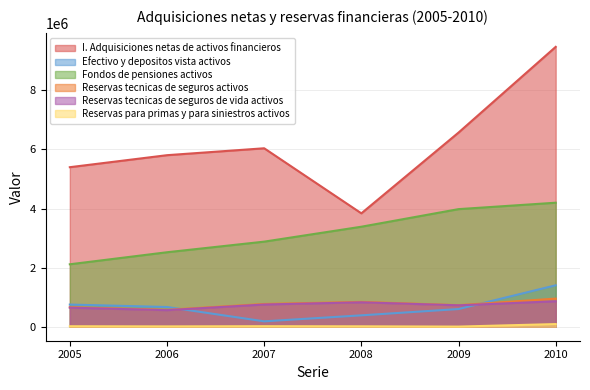

How many lines are shown in the chart?

6